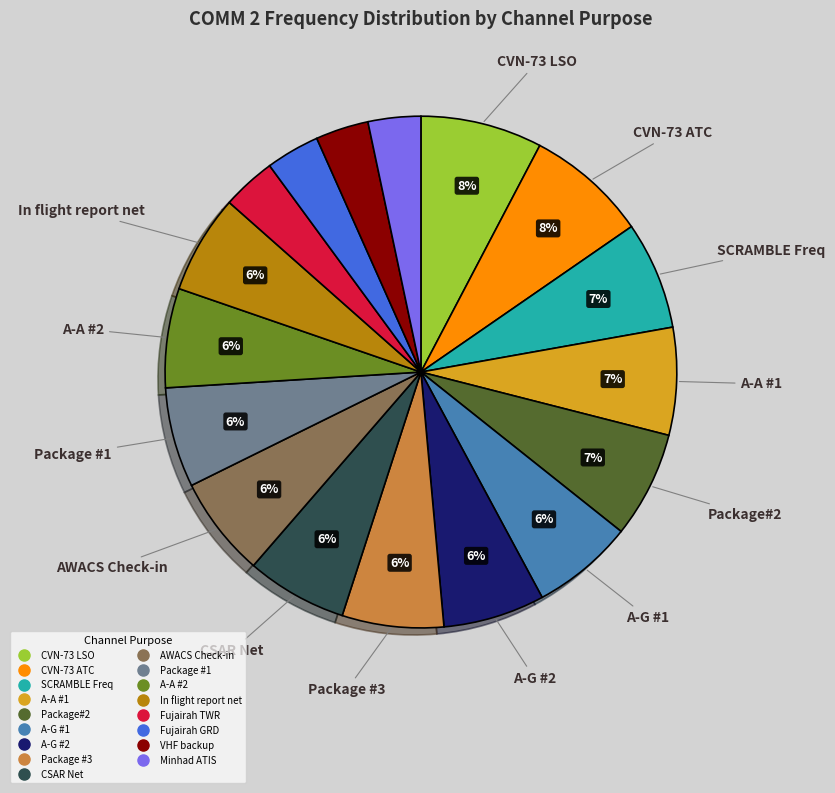

To the nearest percent, what is the average slice percentage?

6%